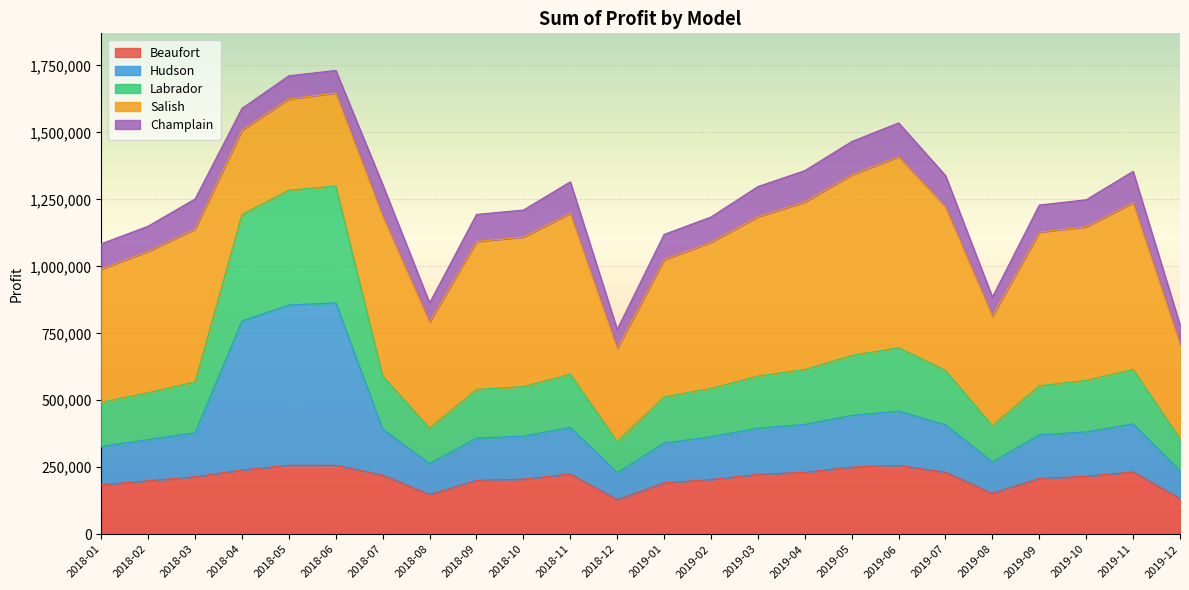

What is the sum of all Beaufort values?

5014423.0